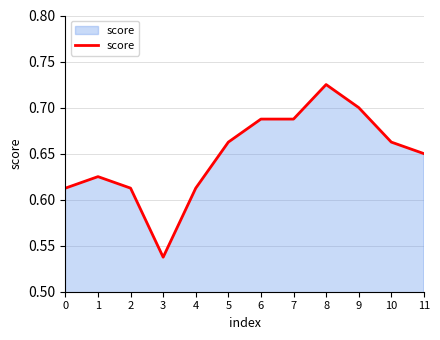

Which label corresponds to the largest value in the chart?

8